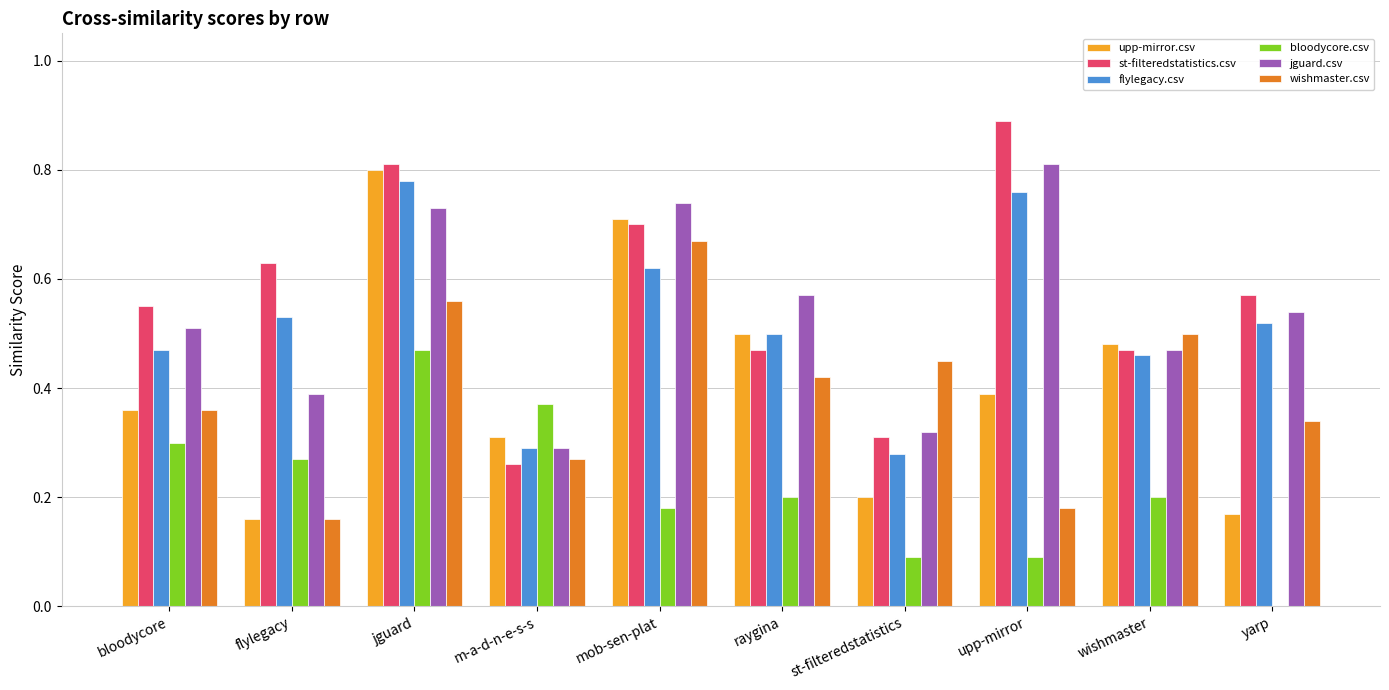

What is the sum of all bloodycore.csv values?

2.2